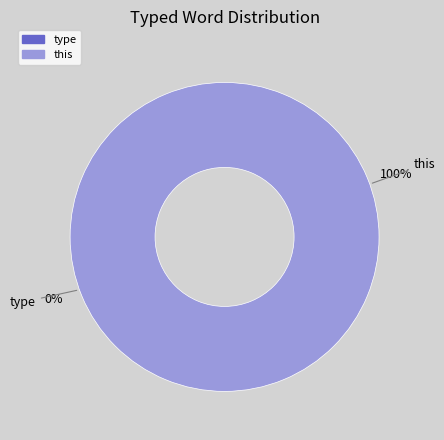

Which category has the smallest portion of the pie?

type